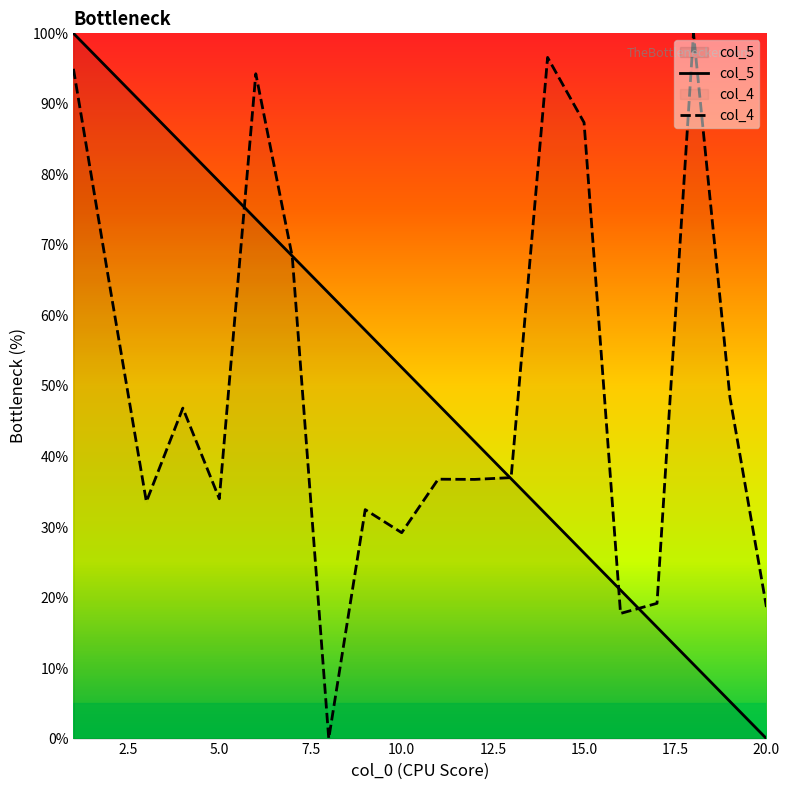

True or false: col_5 has a value of 17.2 at 15.0.

False